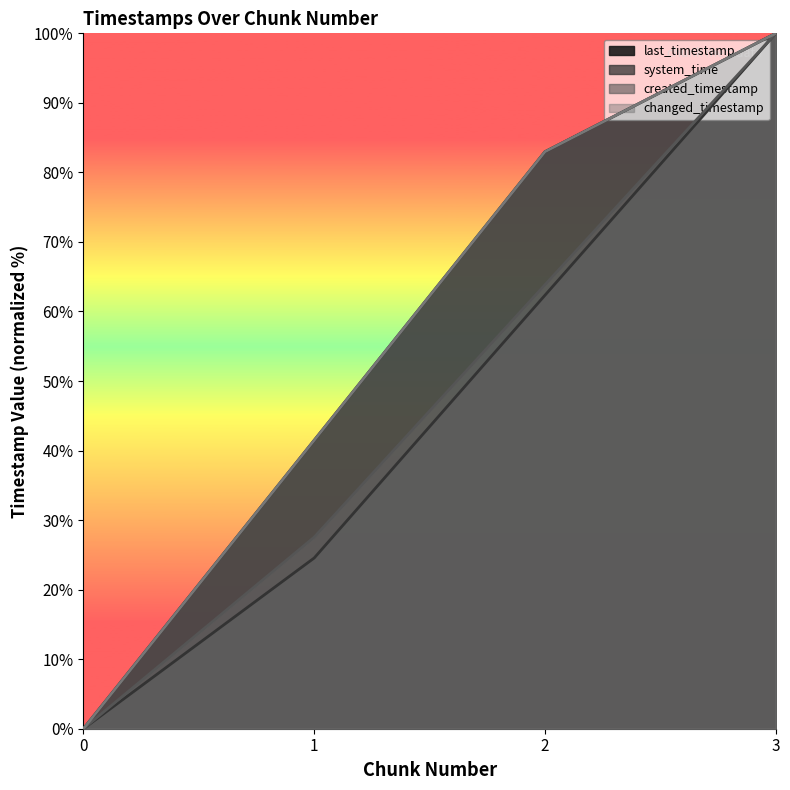

What is the difference between the highest and lowest values at 1?

16.9